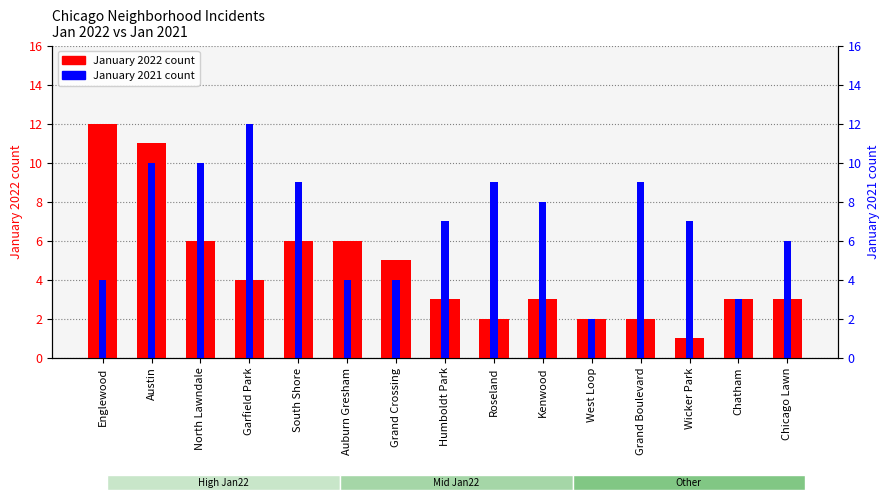

What is the difference between the January 2022 values at Chatham and Englewood?

9